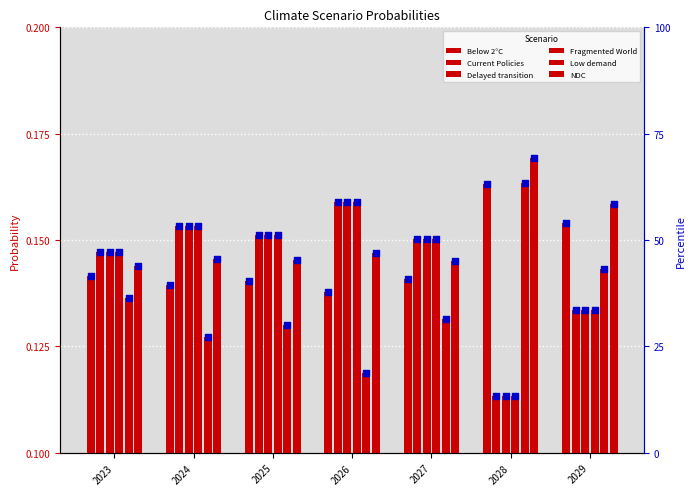

Which series reaches the minimum Y coordinate?

Fragmented World